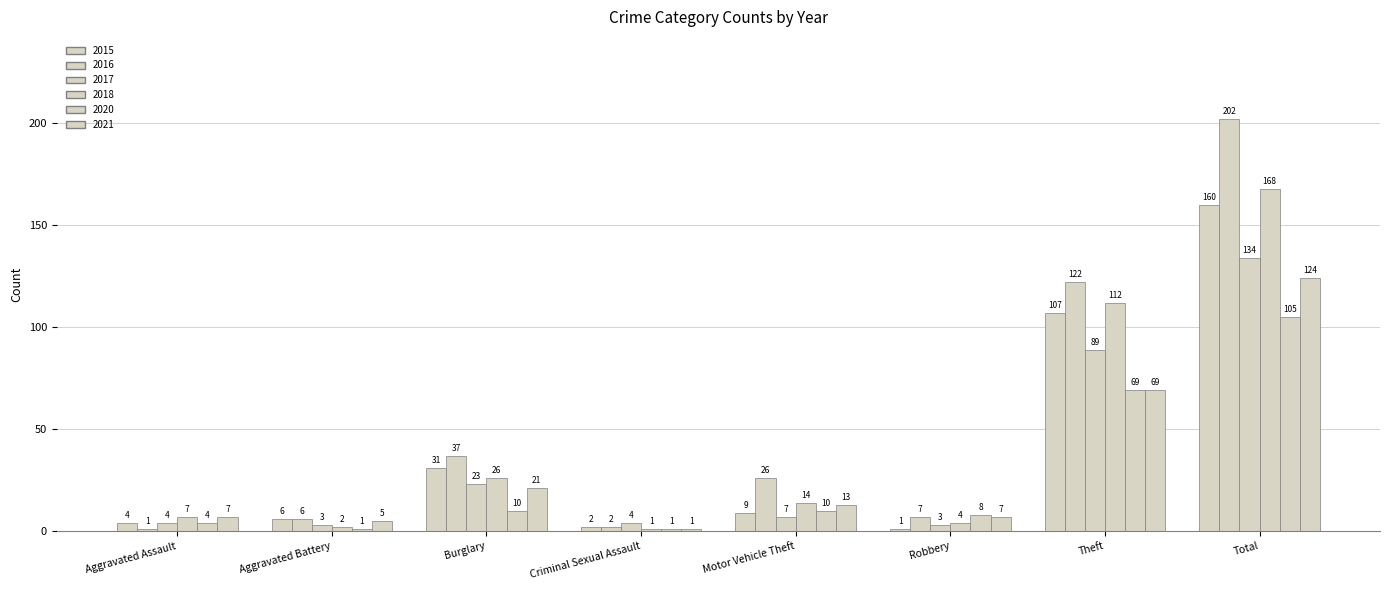

What is the maximum value for 2015?

160